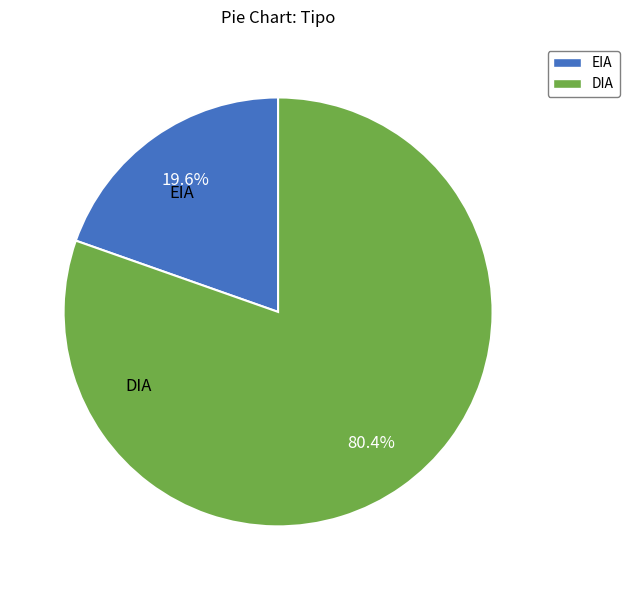

To the nearest percent, what percentage of the pie is EIA?

20%